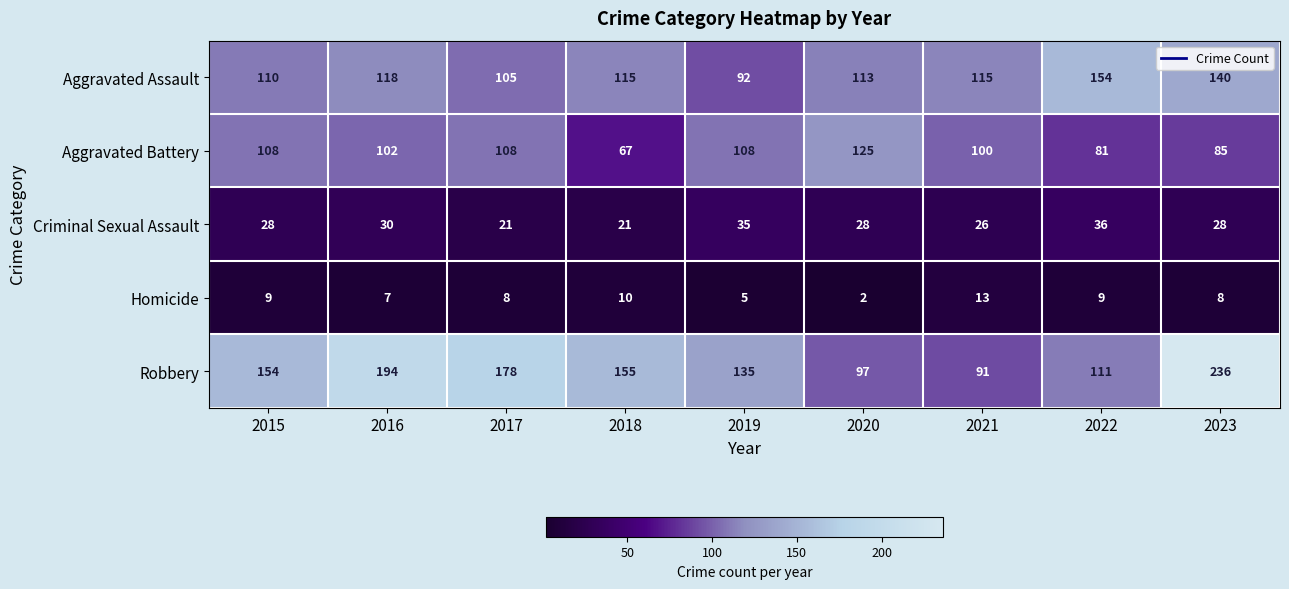

Rank the series at 2023 from lowest to highest value.

Homicide, Criminal Sexual Assault, Aggravated Battery, Aggravated Assault, Robbery